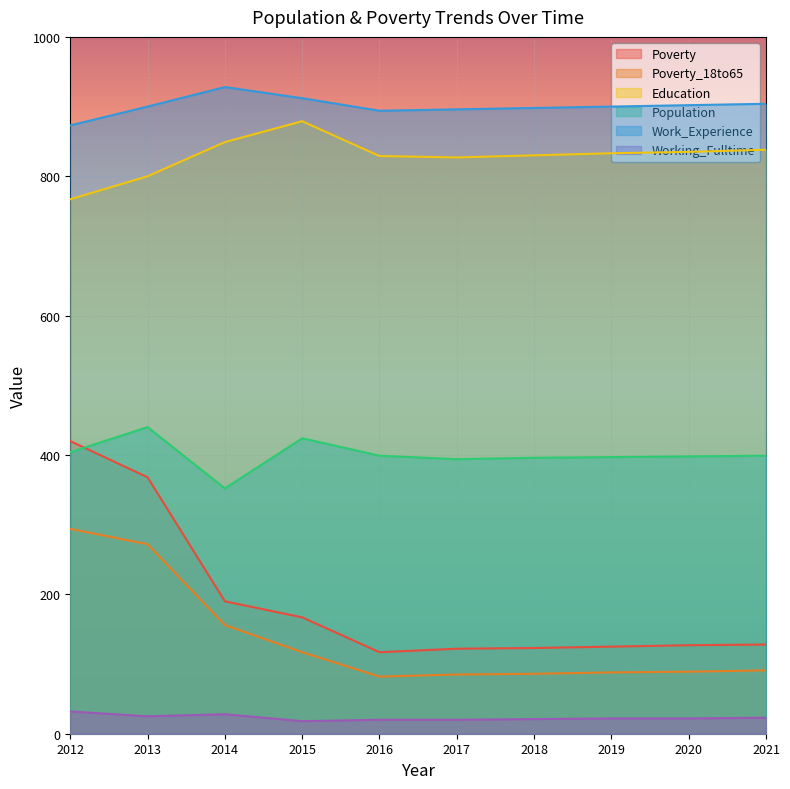

True or false: Education and Working_Fulltime cross at least once.

False